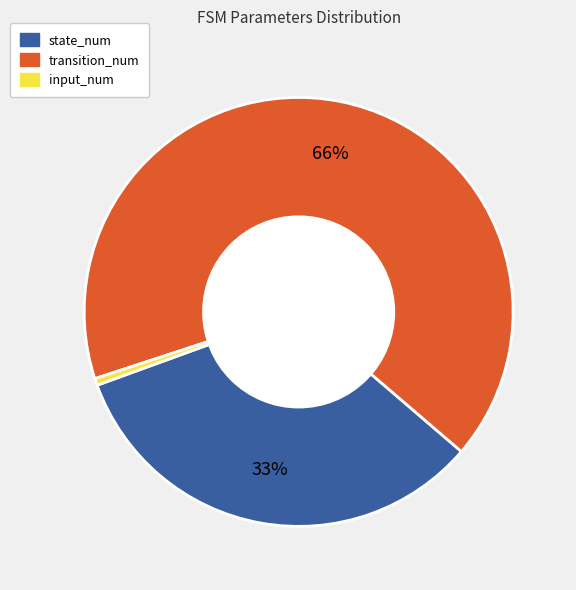

Rank the categories by value from lowest to highest.

input_num, state_num, transition_num